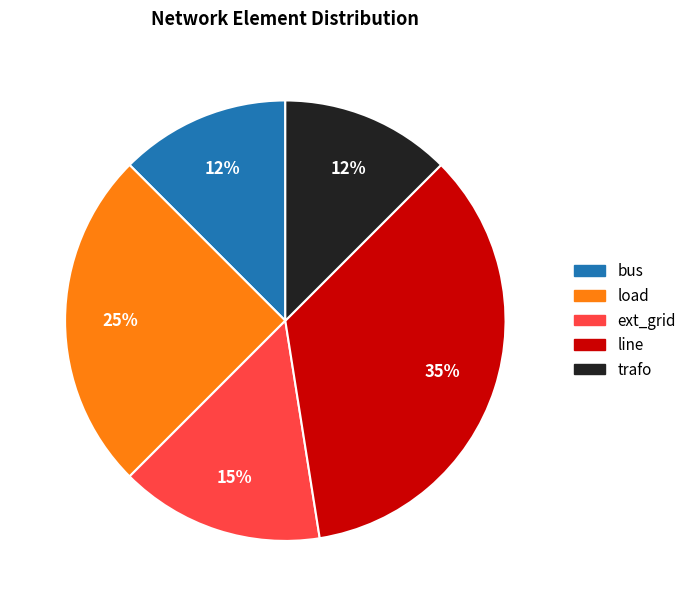

Is there any slice that represents more than half of the pie?

No